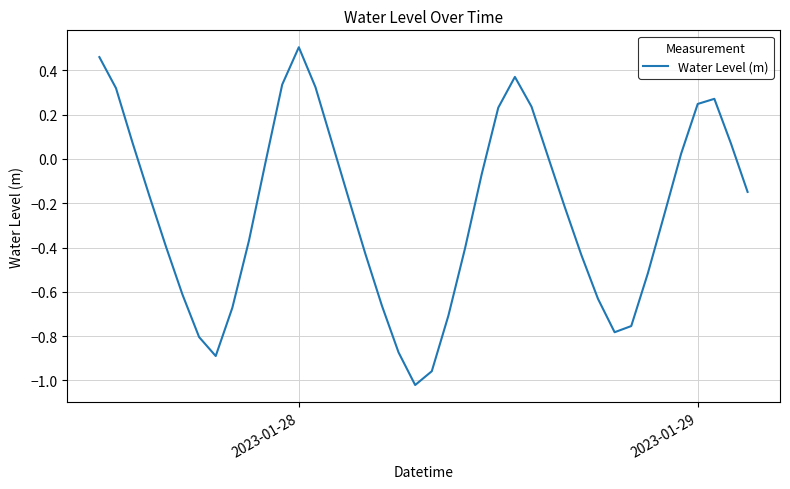

How many lines are shown in the chart?

1